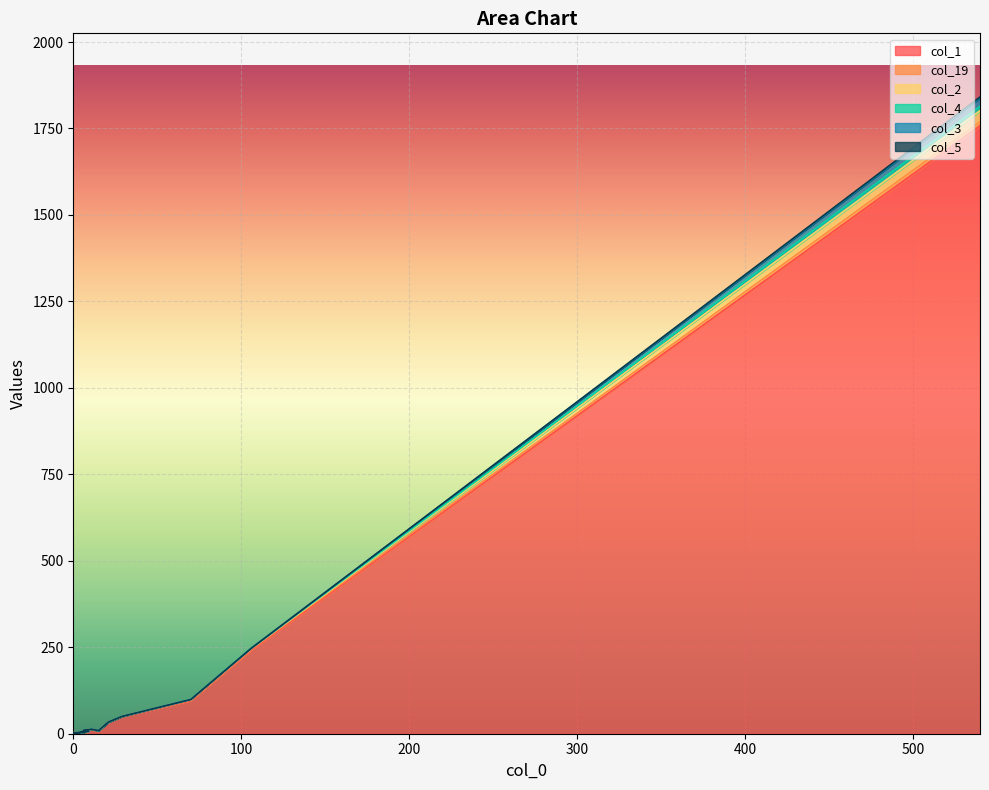

Between 0 and 3, which series saw the biggest shift?

col_1